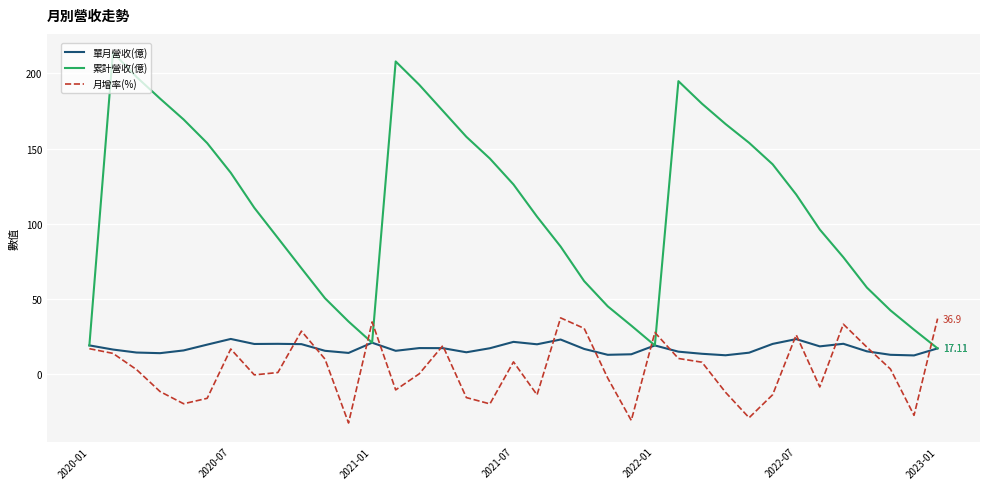

Which series has the largest total across all categories?

累計營收(億)